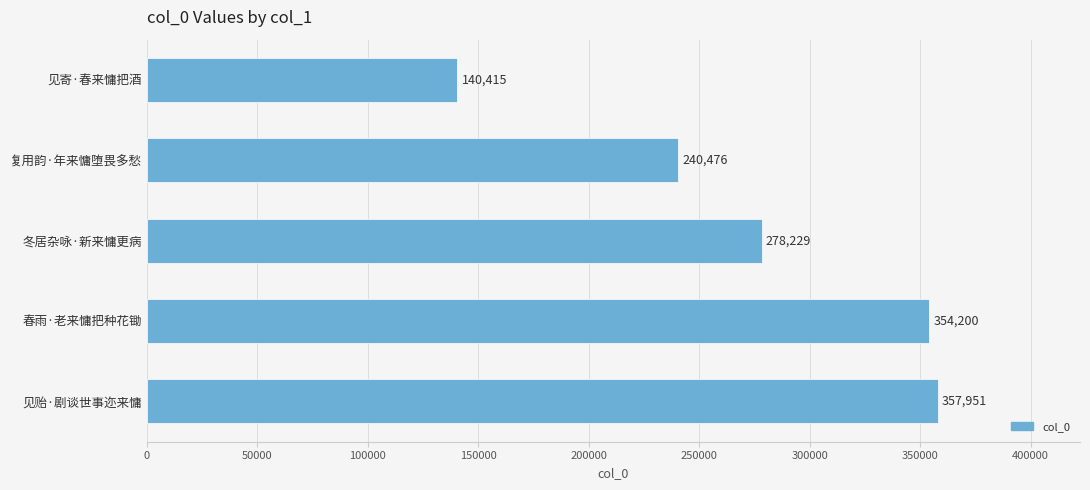

How many categories are shown in the chart?

5